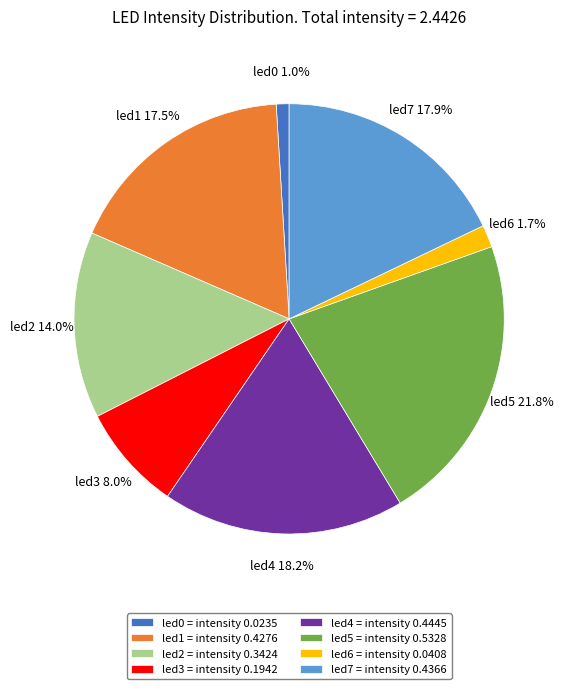

What percentage is the led7 slice, to the nearest percent?

18%